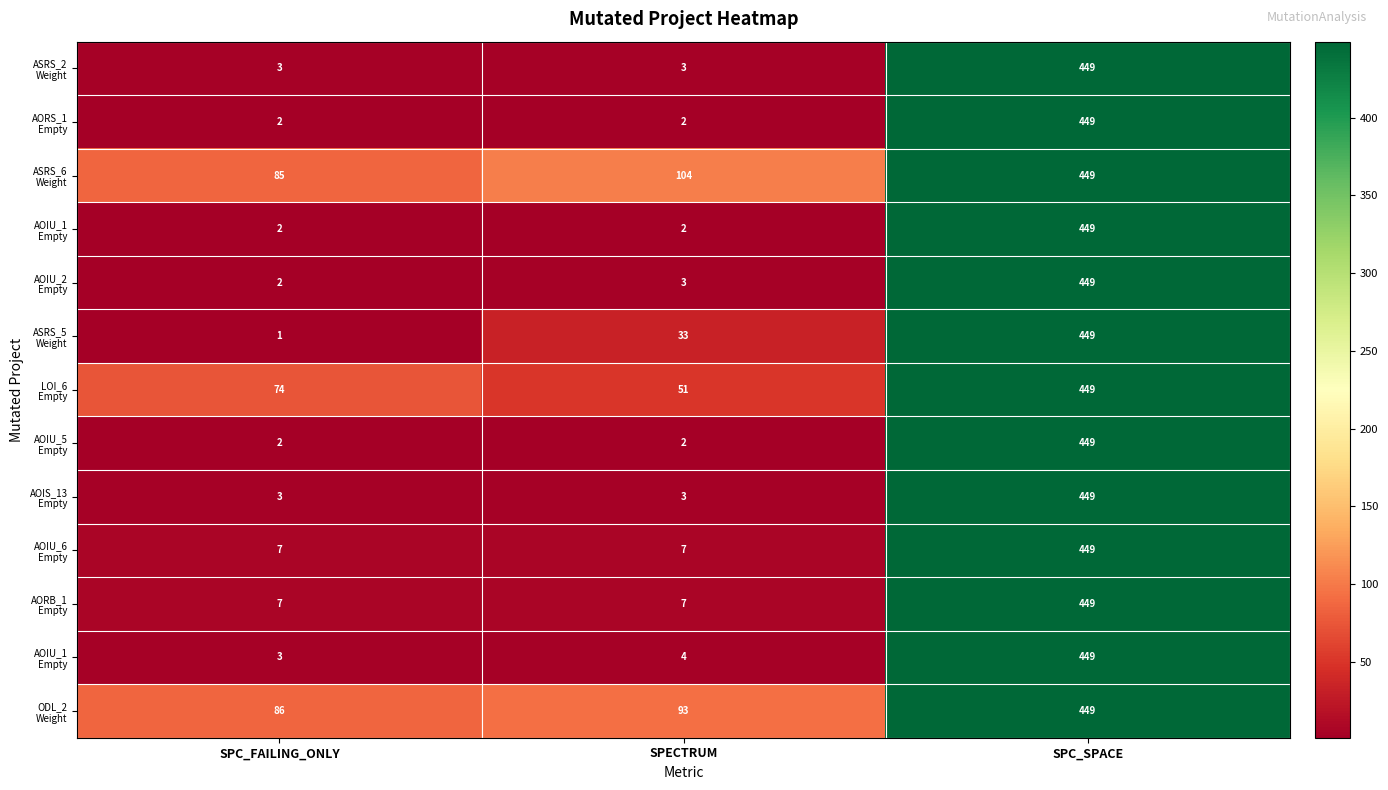

How many series are shown in this chart?

13